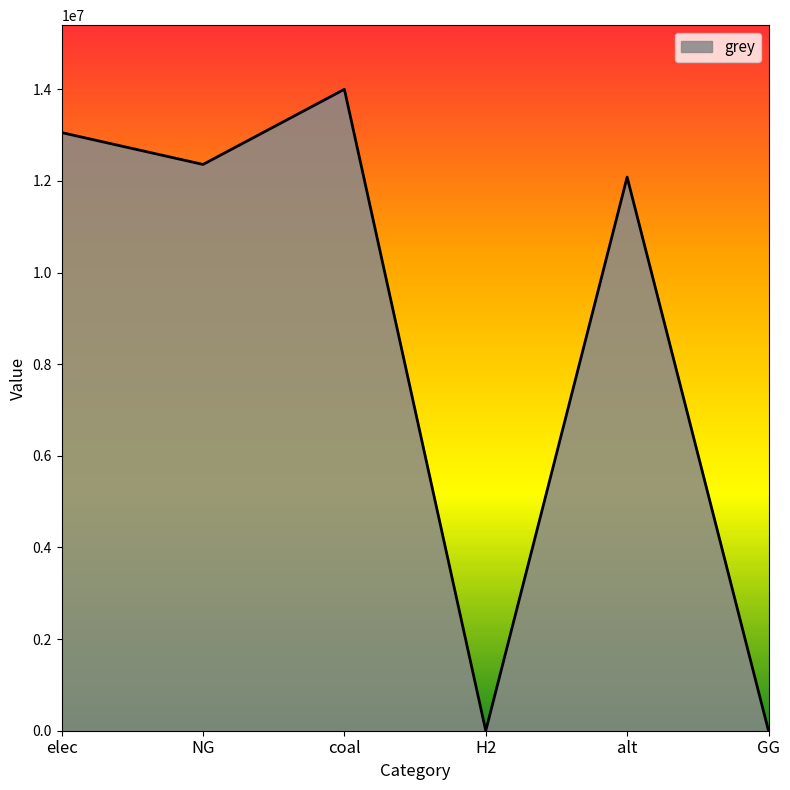

Where is the data nearest to the value 7000017?

alt